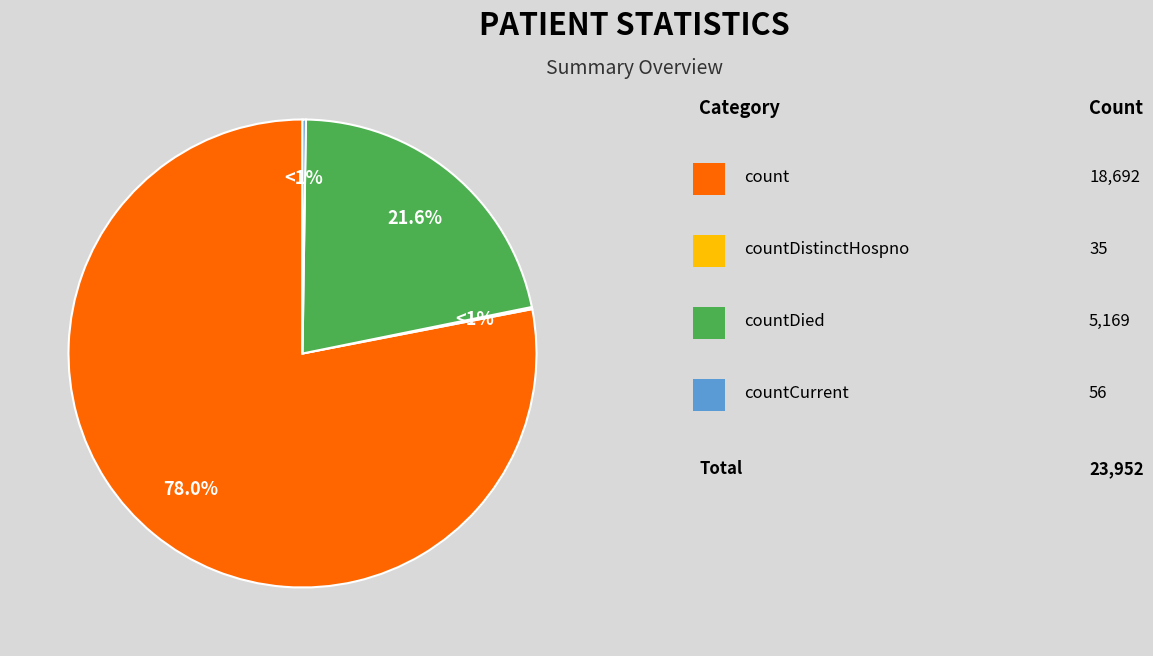

Count the number of slices in the pie.

4